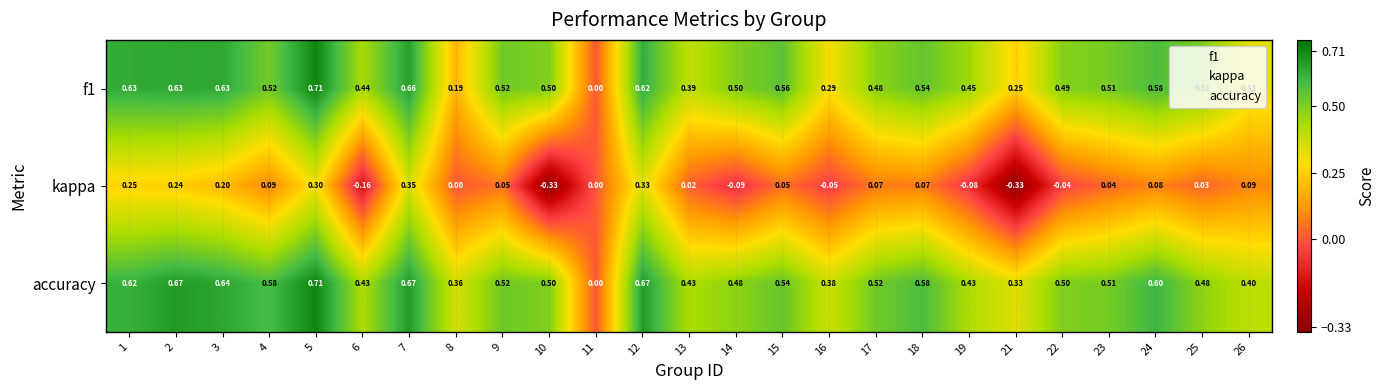

Which series changed the most between 1 and 24?

kappa